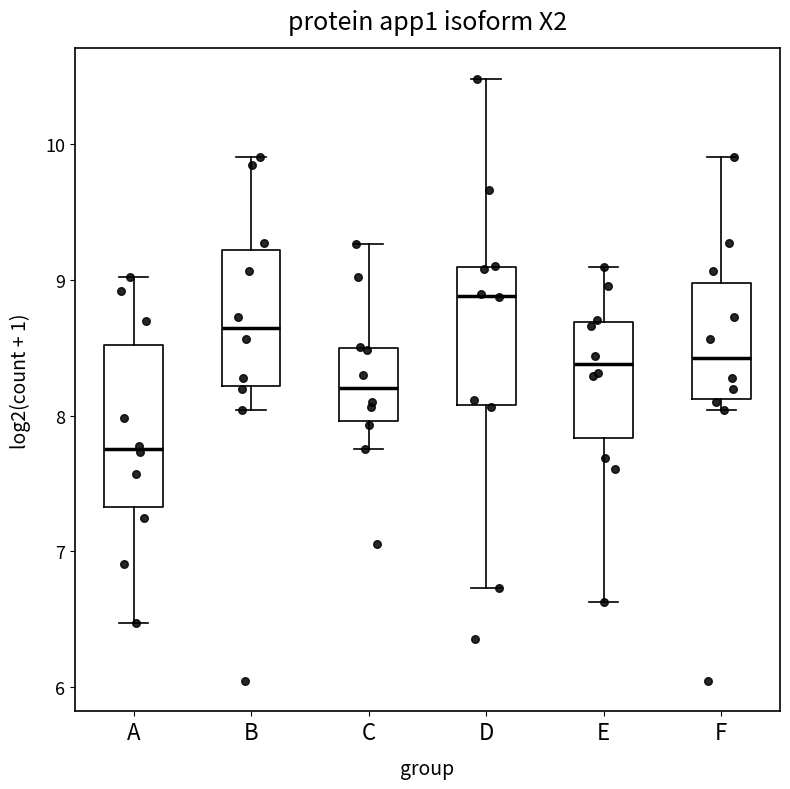

Where does the lower whisker of the box for D end on the y-axis? The values are not printed on the chart, so give them approximately, as read against the axis.

6.7